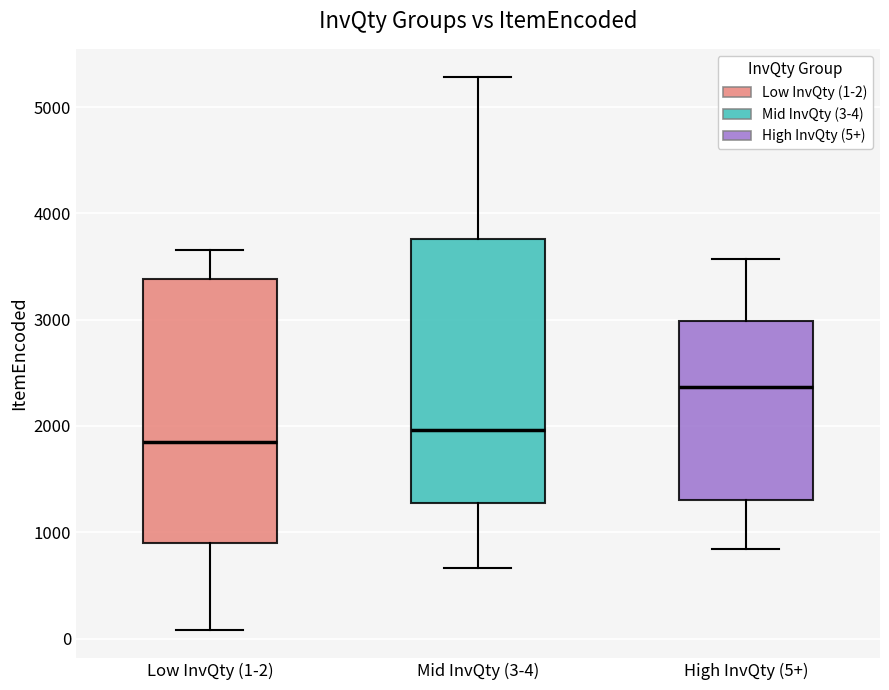

Reading left to right, read every box against the y-axis: the position of its median line, the range the box covers, and the ends of its whiskers. The values are not printed on the chart, so give them approximately, as read against the axis.

Low InvQty (1-2): median 1800, box 900 to 3400, whiskers 100 to 3700
Mid InvQty (3-4): median 2000, box 1300 to 3800, whiskers 700 to 5300
High InvQty (5+): median 2400, box 1300 to 3000, whiskers 800 to 3600